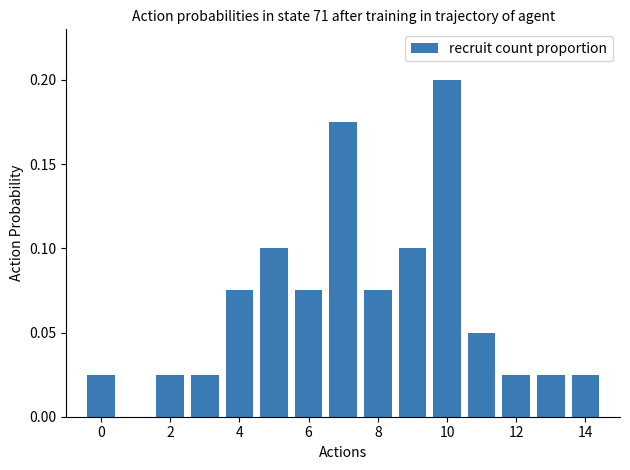

How many data points does each series have?

14